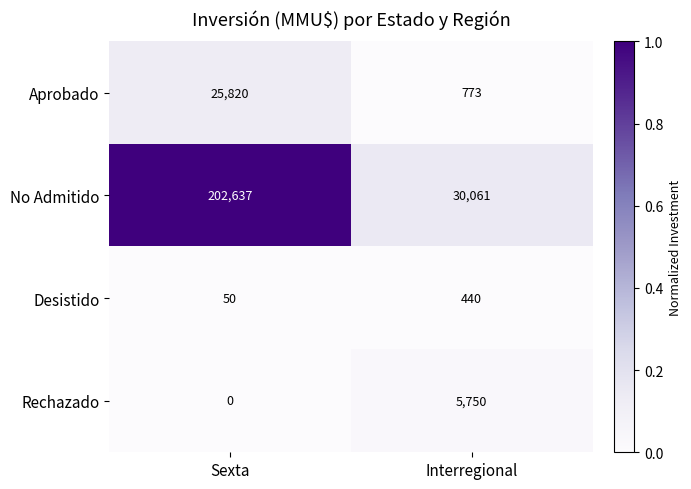

Read the No Admitido value at Sexta, to the nearest 10.

202640